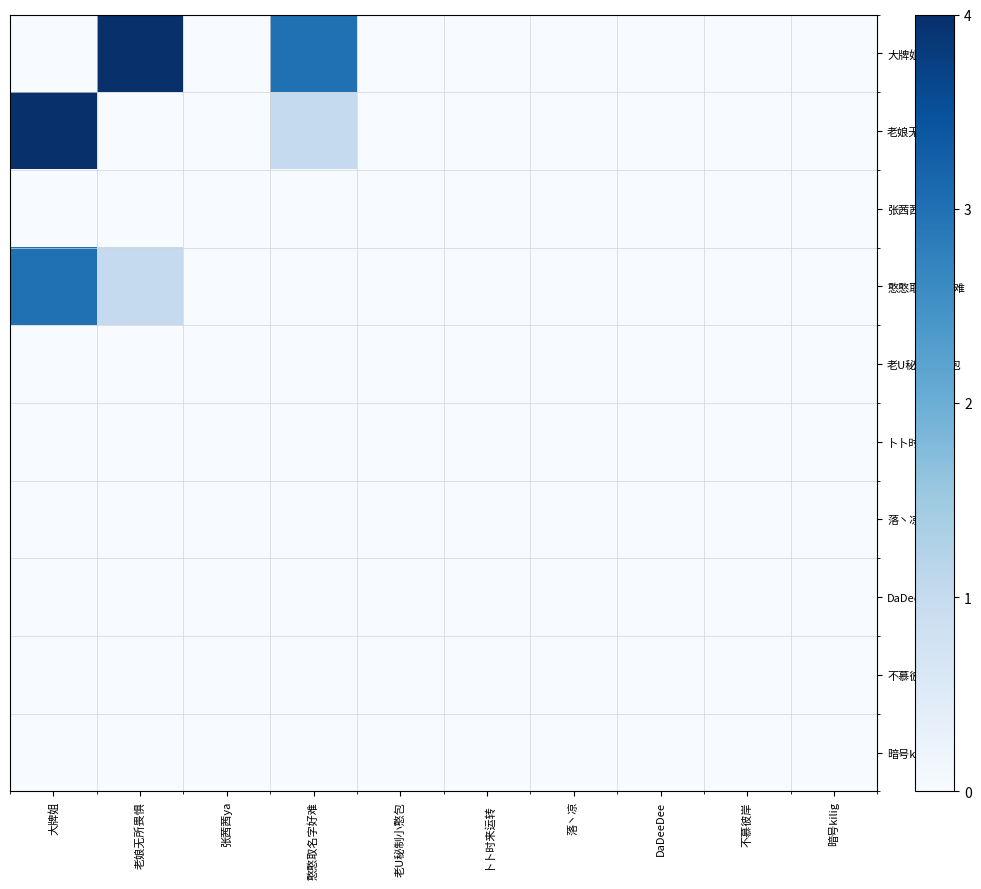

Reading left to right, extract all data points from this chart.

大牌姐: 大牌姐=0	老娘无所畏惧=4	张茜茜ya=0	憨憨取名字好难=3	老U秘制小憨包=0	卜卜时来运转=0	落丶凉=0	DaDeeDee=0	不慕彼岸=0	暗号kilig=0
老娘无所畏惧: 大牌姐=4	老娘无所畏惧=0	张茜茜ya=0	憨憨取名字好难=1	老U秘制小憨包=0	卜卜时来运转=0	落丶凉=0	DaDeeDee=0	不慕彼岸=0	暗号kilig=0
张茜茜ya: 大牌姐=0	老娘无所畏惧=0	张茜茜ya=0	憨憨取名字好难=0	老U秘制小憨包=0	卜卜时来运转=0	落丶凉=0	DaDeeDee=0	不慕彼岸=0	暗号kilig=0
憨憨取名字好难: 大牌姐=3	老娘无所畏惧=1	张茜茜ya=0	憨憨取名字好难=0	老U秘制小憨包=0	卜卜时来运转=0	落丶凉=0	DaDeeDee=0	不慕彼岸=0	暗号kilig=0
老U秘制小憨包: 大牌姐=0	老娘无所畏惧=0	张茜茜ya=0	憨憨取名字好难=0	老U秘制小憨包=0	卜卜时来运转=0	落丶凉=0	DaDeeDee=0	不慕彼岸=0	暗号kilig=0
卜卜时来运转: 大牌姐=0	老娘无所畏惧=0	张茜茜ya=0	憨憨取名字好难=0	老U秘制小憨包=0	卜卜时来运转=0	落丶凉=0	DaDeeDee=0	不慕彼岸=0	暗号kilig=0
落丶凉: 大牌姐=0	老娘无所畏惧=0	张茜茜ya=0	憨憨取名字好难=0	老U秘制小憨包=0	卜卜时来运转=0	落丶凉=0	DaDeeDee=0	不慕彼岸=0	暗号kilig=0
DaDeeDee: 大牌姐=0	老娘无所畏惧=0	张茜茜ya=0	憨憨取名字好难=0	老U秘制小憨包=0	卜卜时来运转=0	落丶凉=0	DaDeeDee=0	不慕彼岸=0	暗号kilig=0
不慕彼岸: 大牌姐=0	老娘无所畏惧=0	张茜茜ya=0	憨憨取名字好难=0	老U秘制小憨包=0	卜卜时来运转=0	落丶凉=0	DaDeeDee=0	不慕彼岸=0	暗号kilig=0
暗号kilig: 大牌姐=0	老娘无所畏惧=0	张茜茜ya=0	憨憨取名字好难=0	老U秘制小憨包=0	卜卜时来运转=0	落丶凉=0	DaDeeDee=0	不慕彼岸=0	暗号kilig=0